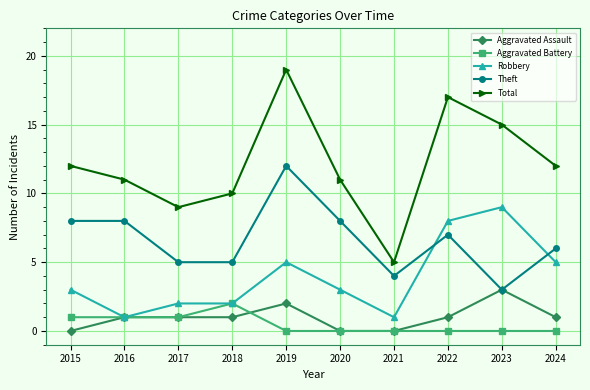

Reading left to right, list all the values displayed in this chart.

Aggravated Assault: 2015=0	2016=1	2017=1	2018=1	2019=2	2020=0	2021=0	2022=1	2023=3	2024=1
Aggravated Battery: 2015=1	2016=1	2017=1	2018=2	2019=0	2020=0	2021=0	2022=0	2023=0	2024=0
Robbery: 2015=3	2016=1	2017=2	2018=2	2019=5	2020=3	2021=1	2022=8	2023=9	2024=5
Theft: 2015=8	2016=8	2017=5	2018=5	2019=12	2020=8	2021=4	2022=7	2023=3	2024=6
Total: 2015=12	2016=11	2017=9	2018=10	2019=19	2020=11	2021=5	2022=17	2023=15	2024=12